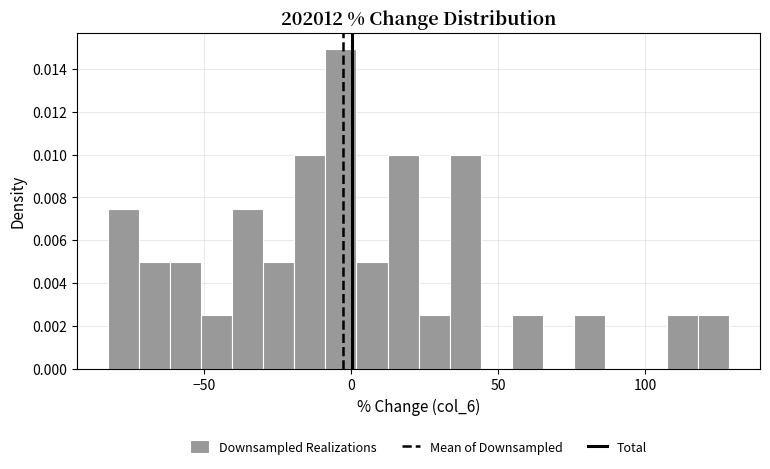

Read against the x-axis, roughly where is the centre of the tallest bar?

-5